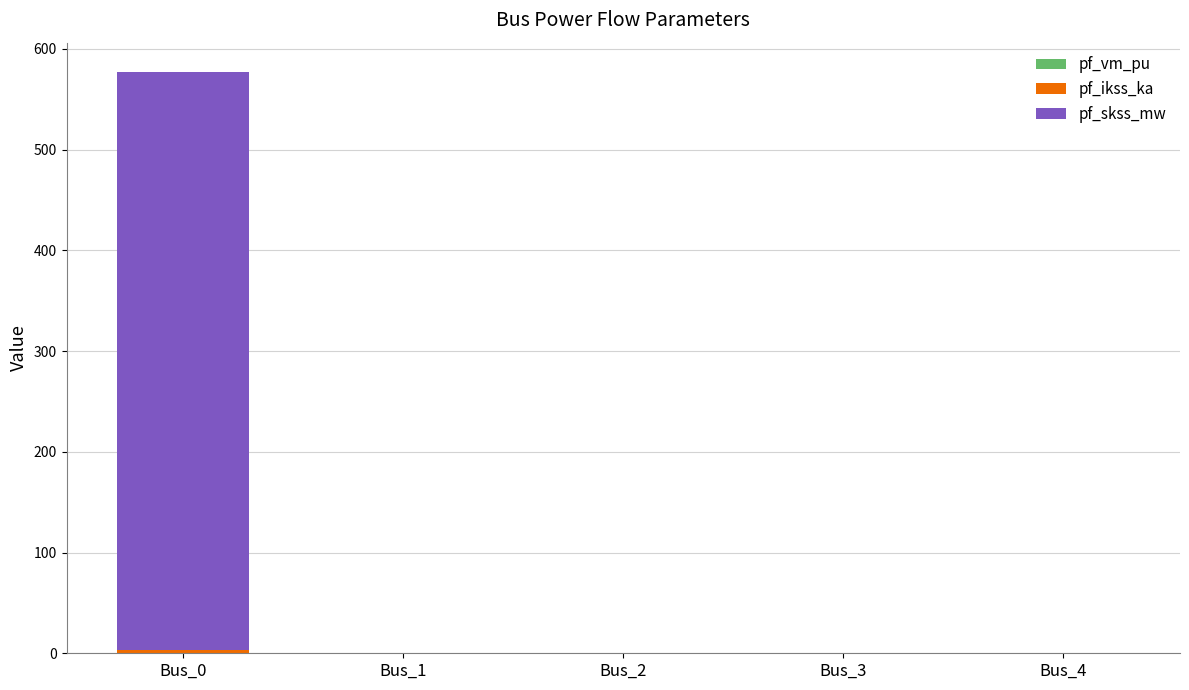

Are the bars horizontal?

No